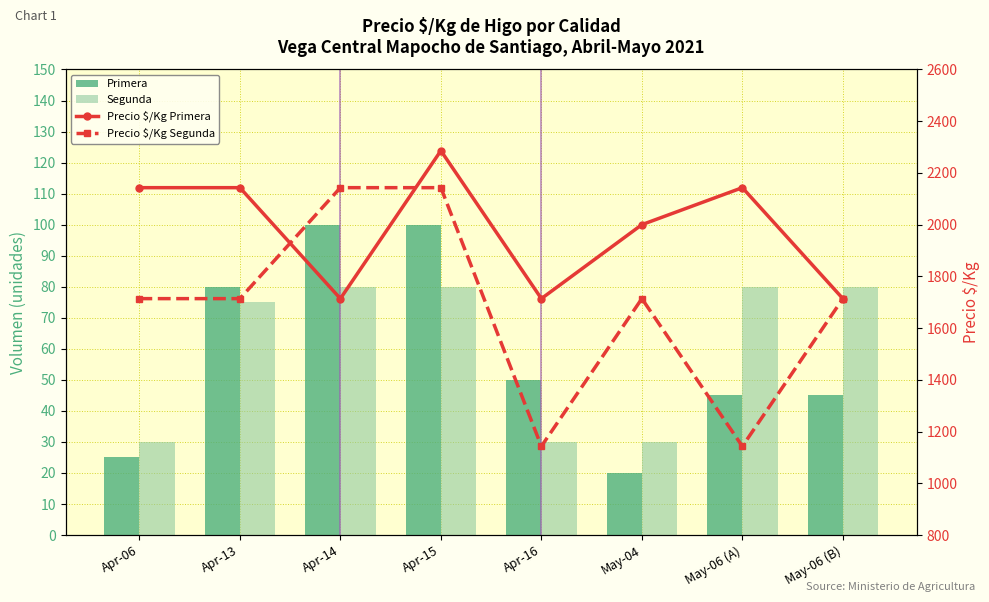

What is the greatest value displayed?

2286